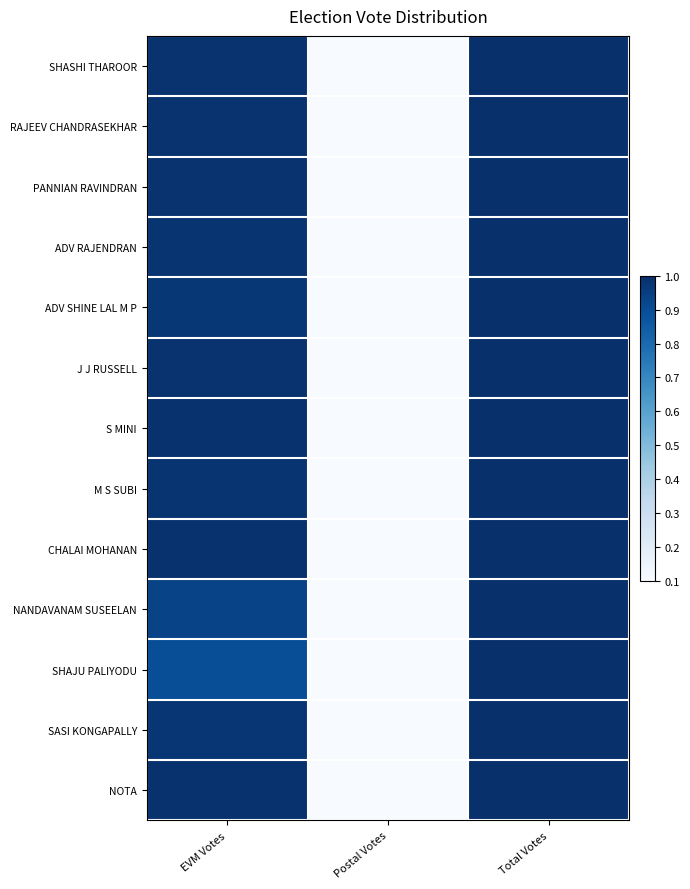

Reading right to left, list all the values displayed in this chart.

SHASHI THAROOR: Total Votes=1.0	Postal Votes=0.0	EVM Votes=1.0
RAJEEV CHANDRASEKHAR: Total Votes=1.0	Postal Votes=0.0	EVM Votes=1.0
PANNIAN RAVINDRAN: Total Votes=1.0	Postal Votes=0.0	EVM Votes=1.0
ADV RAJENDRAN: Total Votes=1.0	Postal Votes=0.0	EVM Votes=1.0
ADV SHINE LAL M P: Total Votes=1.0	Postal Votes=0.0	EVM Votes=1.0
J J RUSSELL: Total Votes=1.0	Postal Votes=0.0	EVM Votes=1.0
S MINI: Total Votes=1.0	Postal Votes=0.0	EVM Votes=1.0
M S SUBI: Total Votes=1.0	Postal Votes=0.0	EVM Votes=1.0
CHALAI MOHANAN: Total Votes=1.0	Postal Votes=0.0	EVM Votes=1.0
NANDAVANAM SUSEELAN: Total Votes=1.0	Postal Votes=0.1	EVM Votes=0.9
SHAJU PALIYODU: Total Votes=1.0	Postal Votes=0.1	EVM Votes=0.9
SASI KONGAPALLY: Total Votes=1.0	Postal Votes=0.0	EVM Votes=1.0
NOTA: Total Votes=1.0	Postal Votes=0.0	EVM Votes=1.0